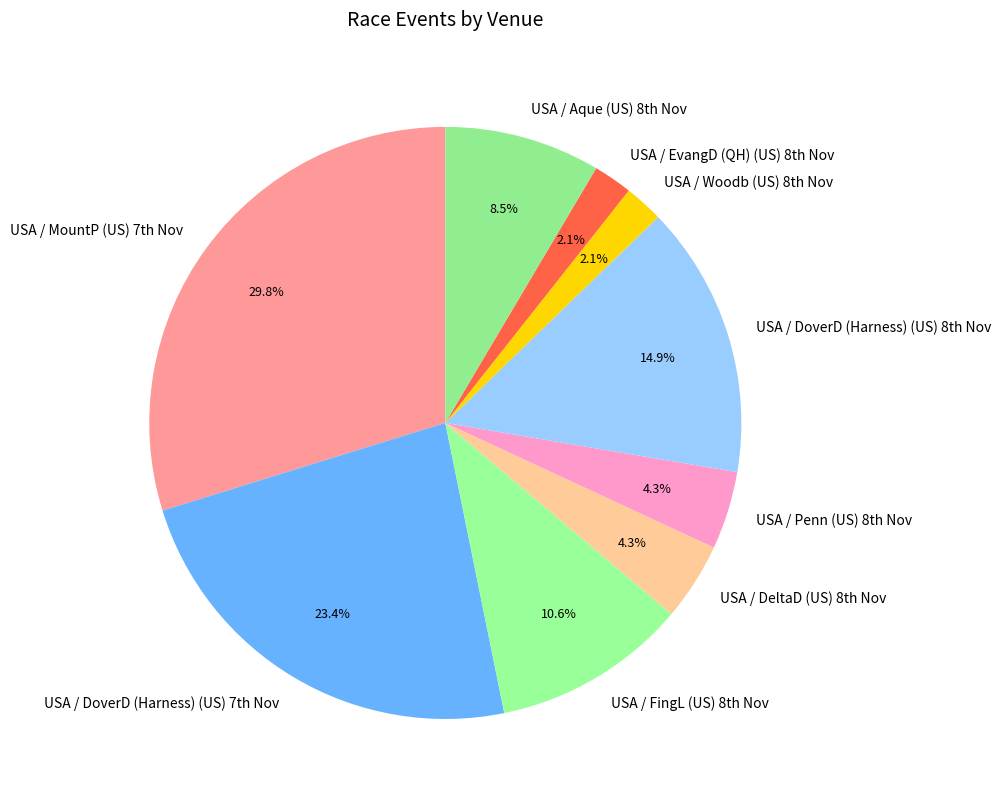

Which slice is the largest?

USA / MountP (US) 7th Nov